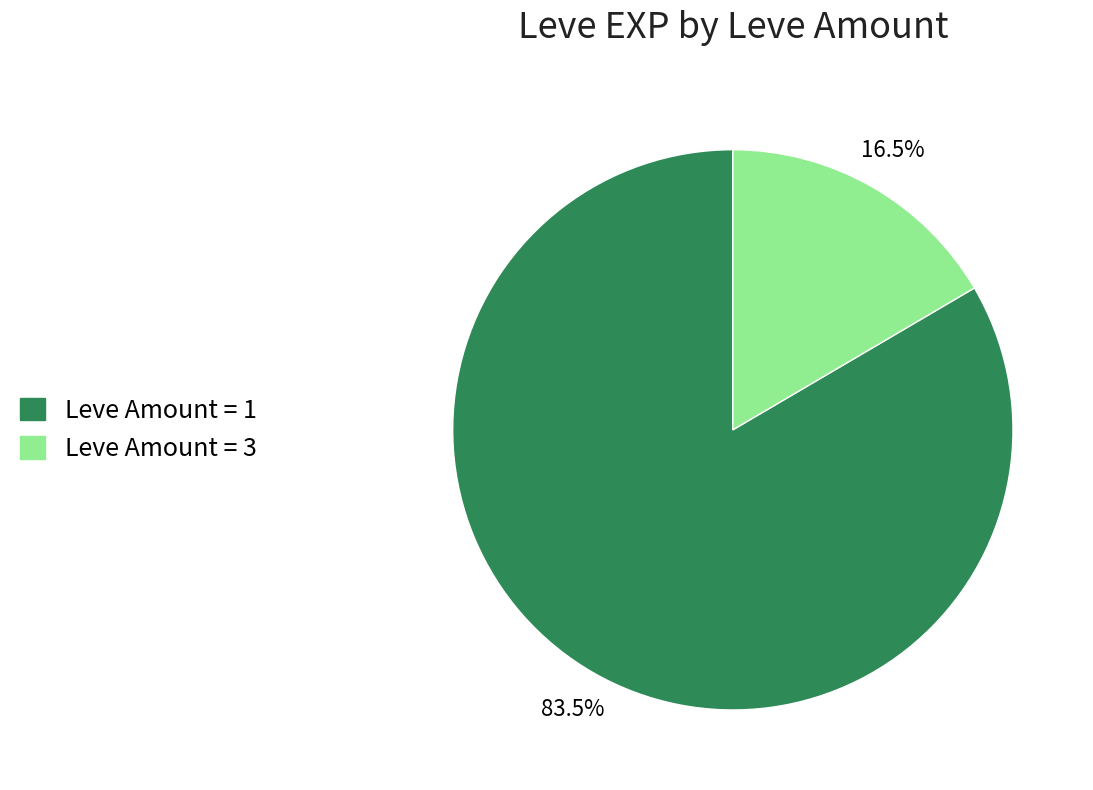

Is there a majority slice in this chart?

Yes